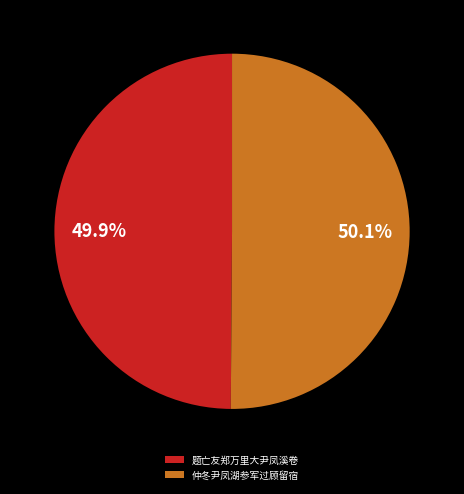

The 仲冬尹凤湖参军过顾留宿 slice represents 50% of the pie. True or false?

True